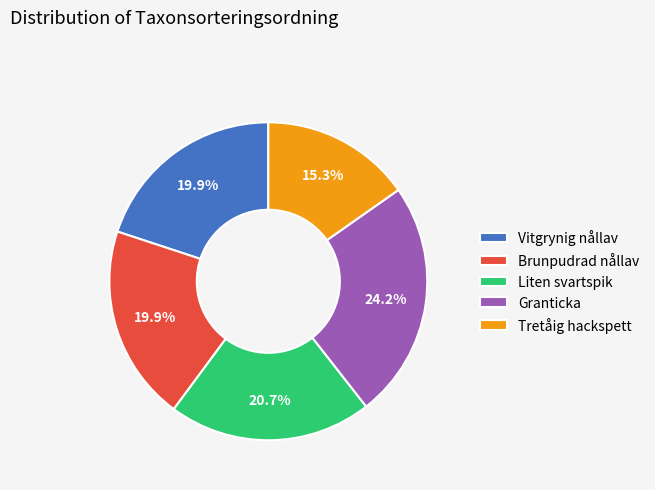

How many slices are in this pie chart?

5